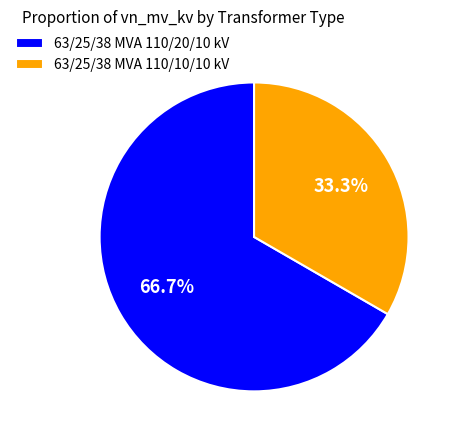

Does any single category account for the majority?

Yes